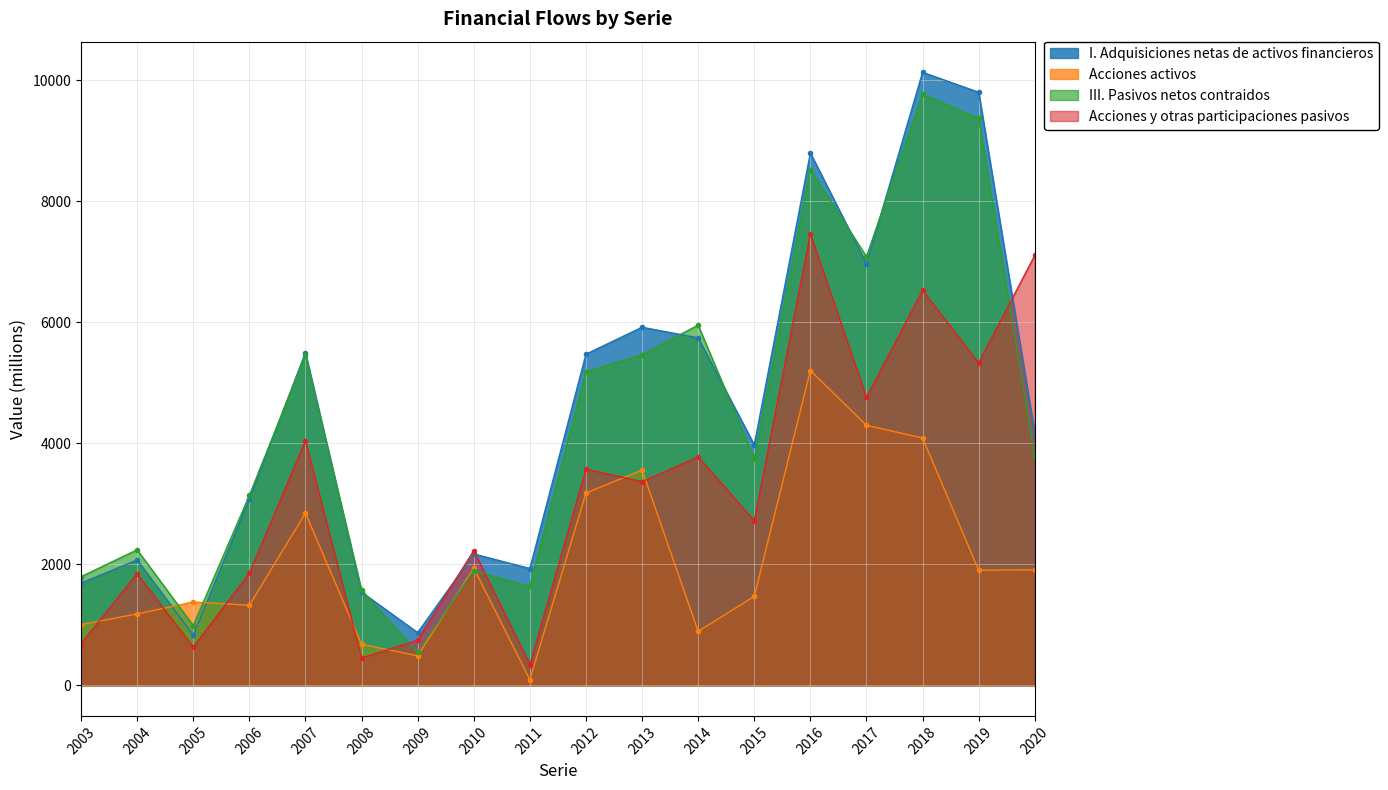

What is the difference between the maximum and second lowest values in the III. Pasivos netos contraidos series?

8789